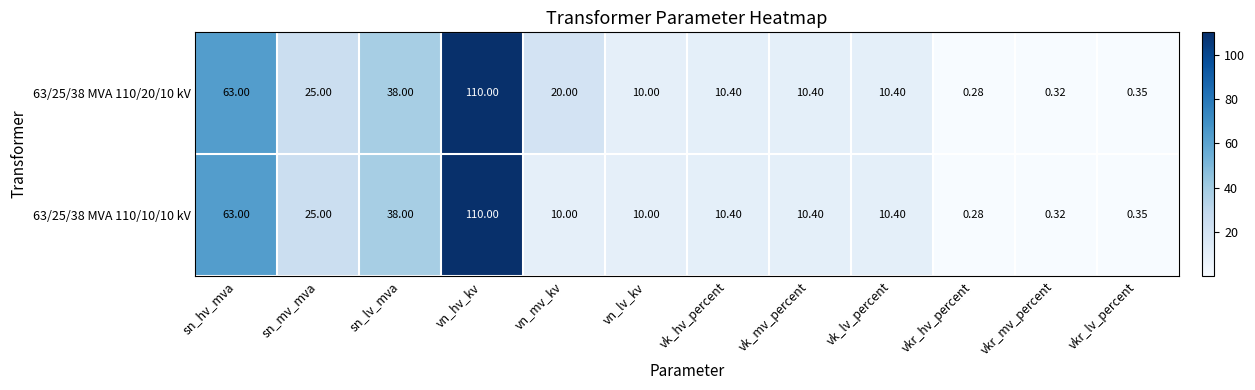

Which label corresponds to the largest value in the chart?

vn_hv_kv